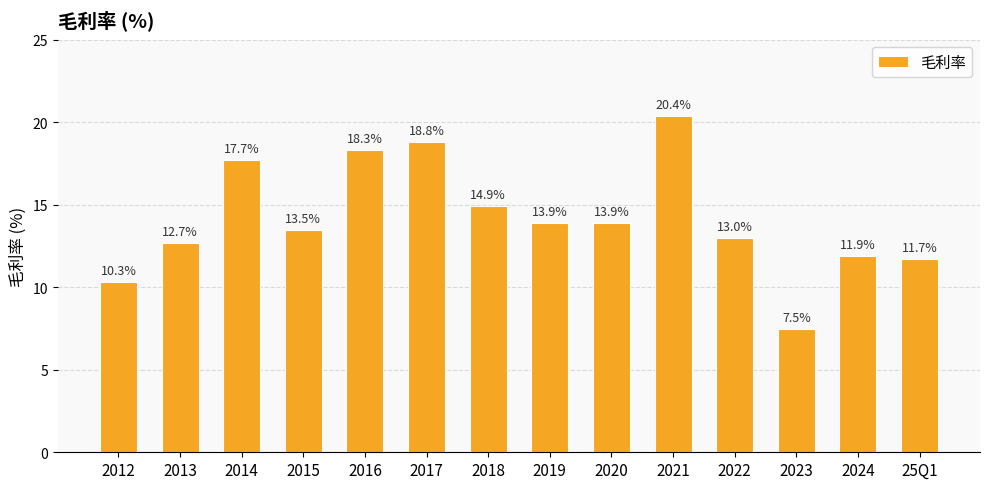

Which label corresponds to the largest value in the chart?

2021